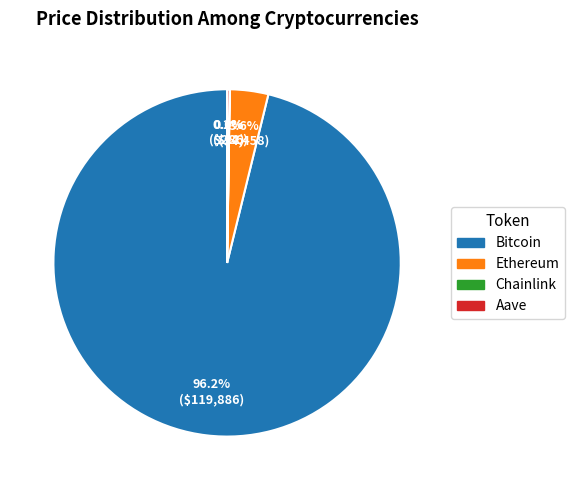

Which category has the biggest portion of the pie?

Bitcoin